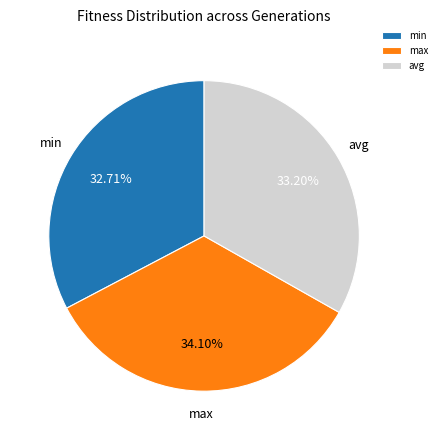

Count the number of slices in the pie.

3